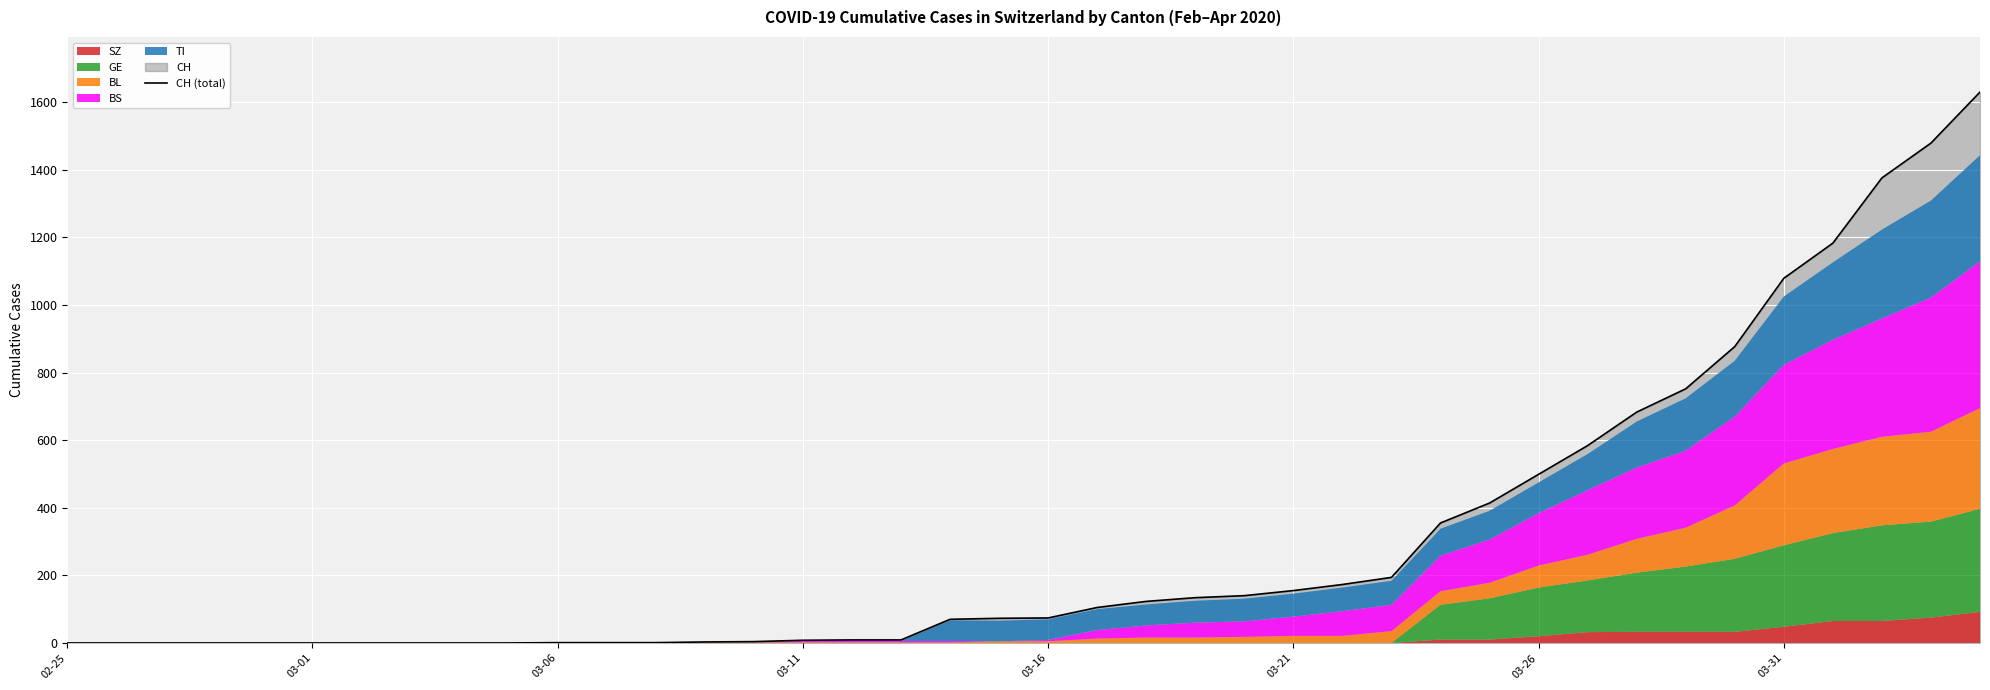

How many data points are above 74?

19